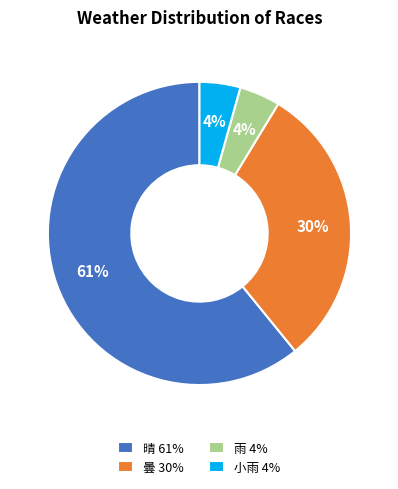

What is the ratio of the value at 雨 to the value at 小雨?

1.0